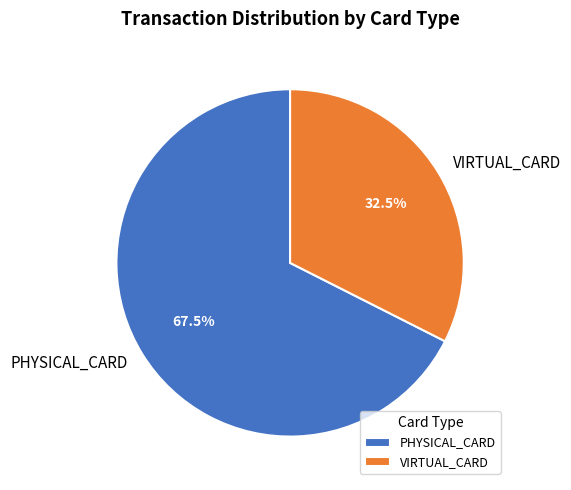

Approximately how many times larger is the value at VIRTUAL_CARD compared to PHYSICAL_CARD?

0.5